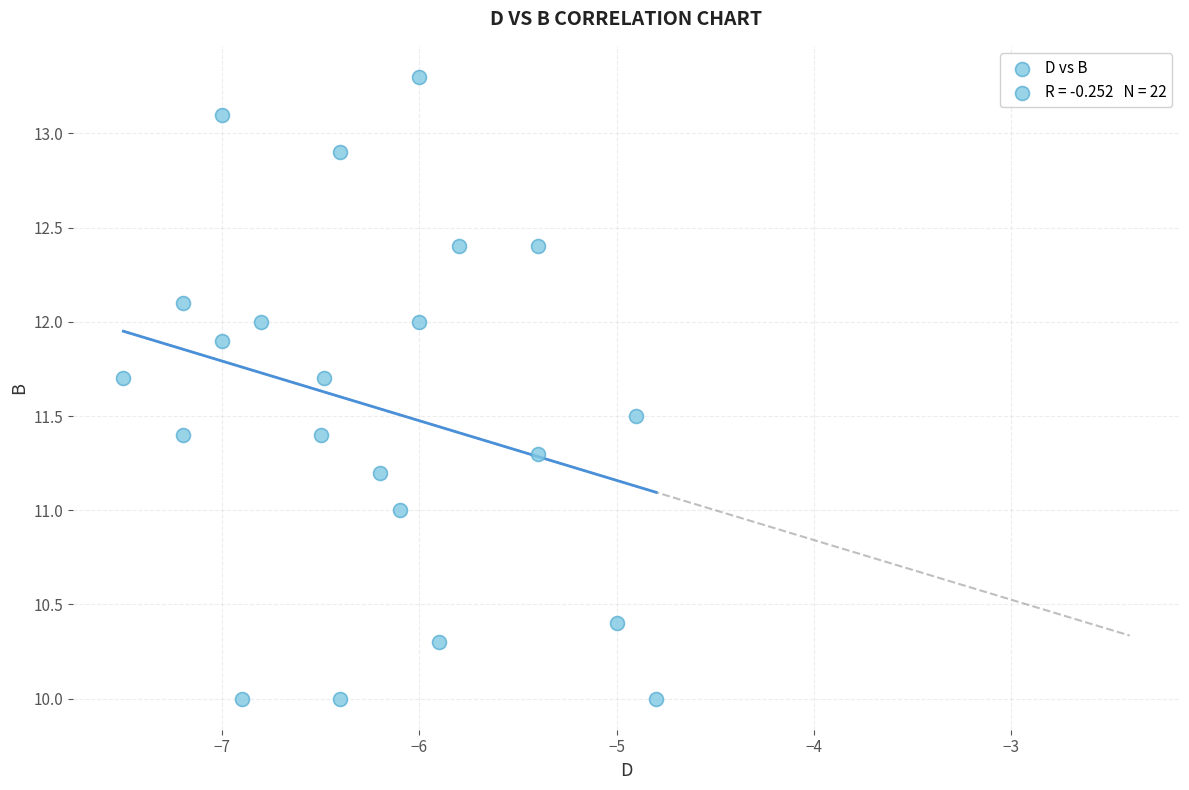

What is the range of X values (max minus min)?

2.7